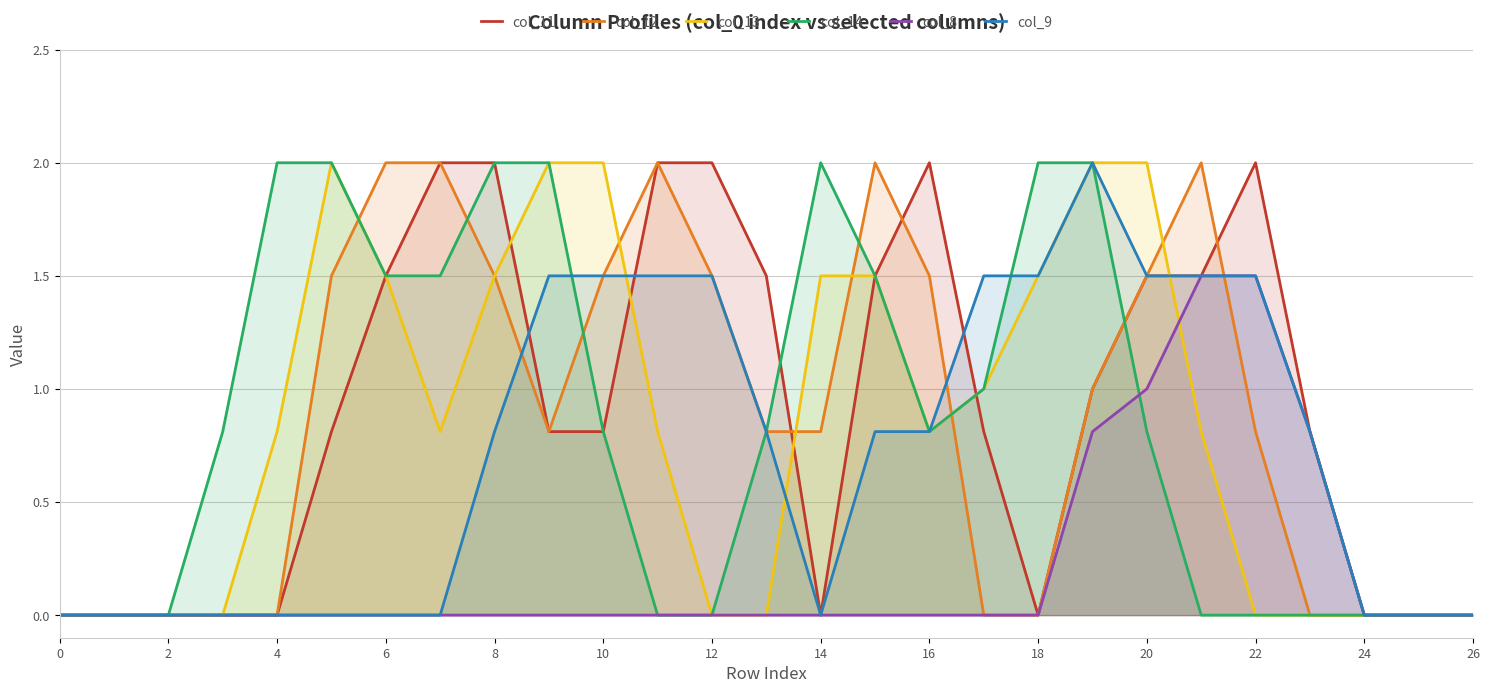

Is the value of col_11 at 6 greater than the value of col_12 at 6?

No